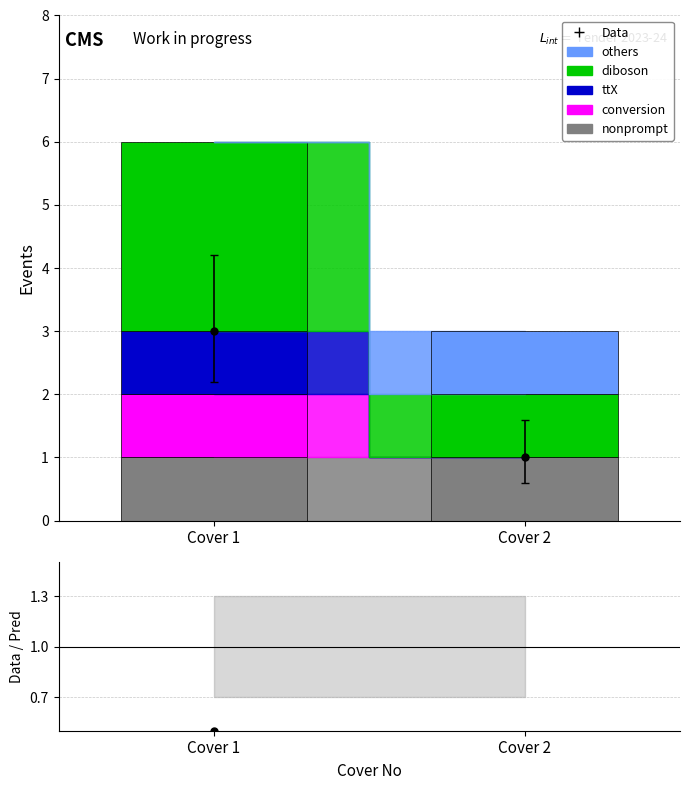

What is the sum of all values?

0.8